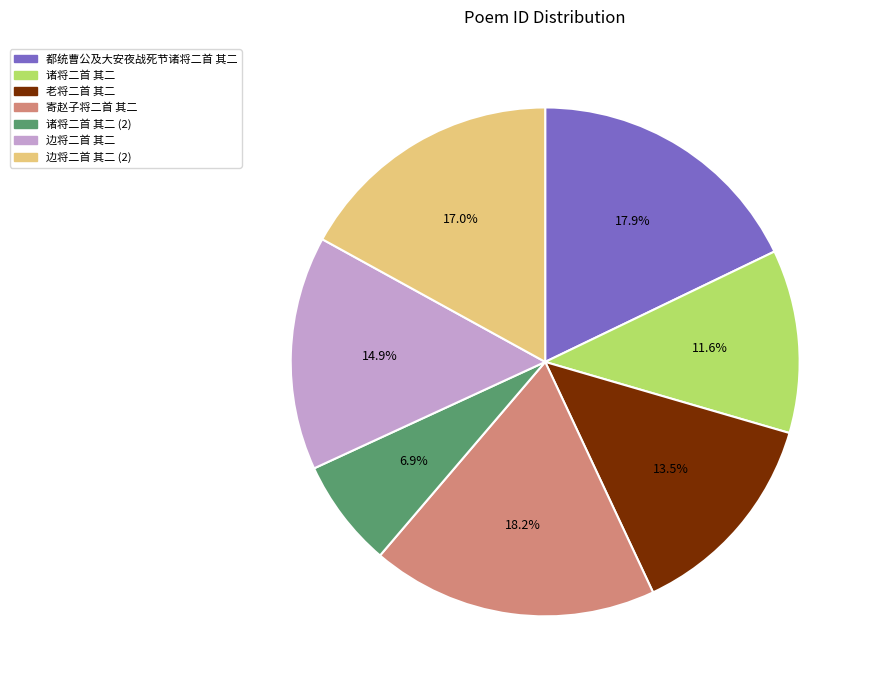

To the nearest percent, what is the average slice percentage?

14%